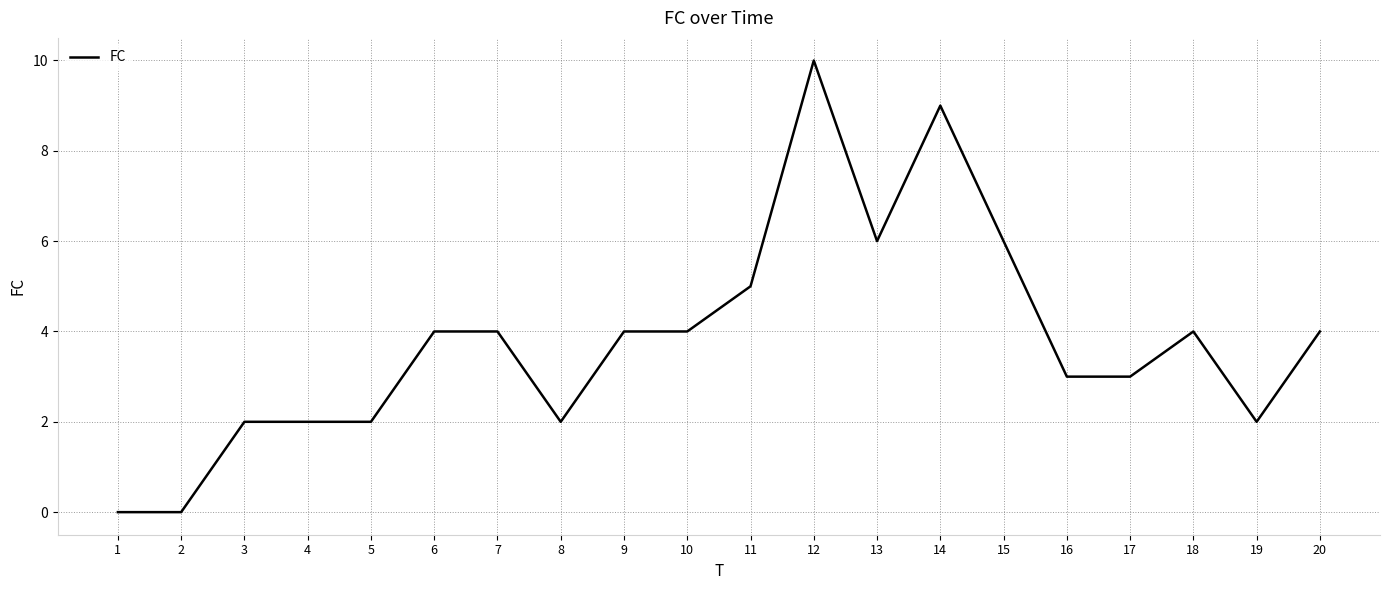

What is the greatest value displayed?

10